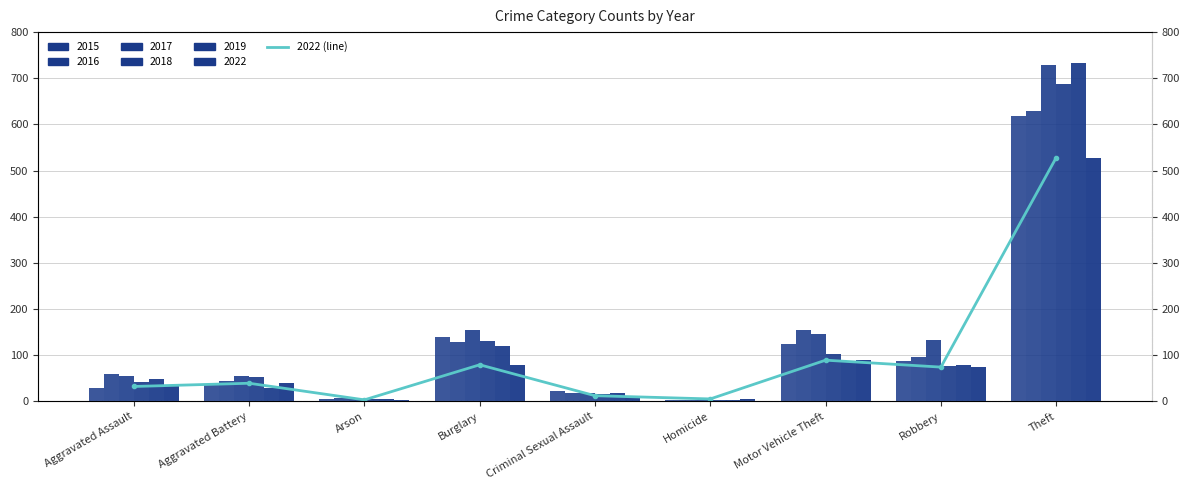

Which label corresponds to the largest value in the chart?

Theft